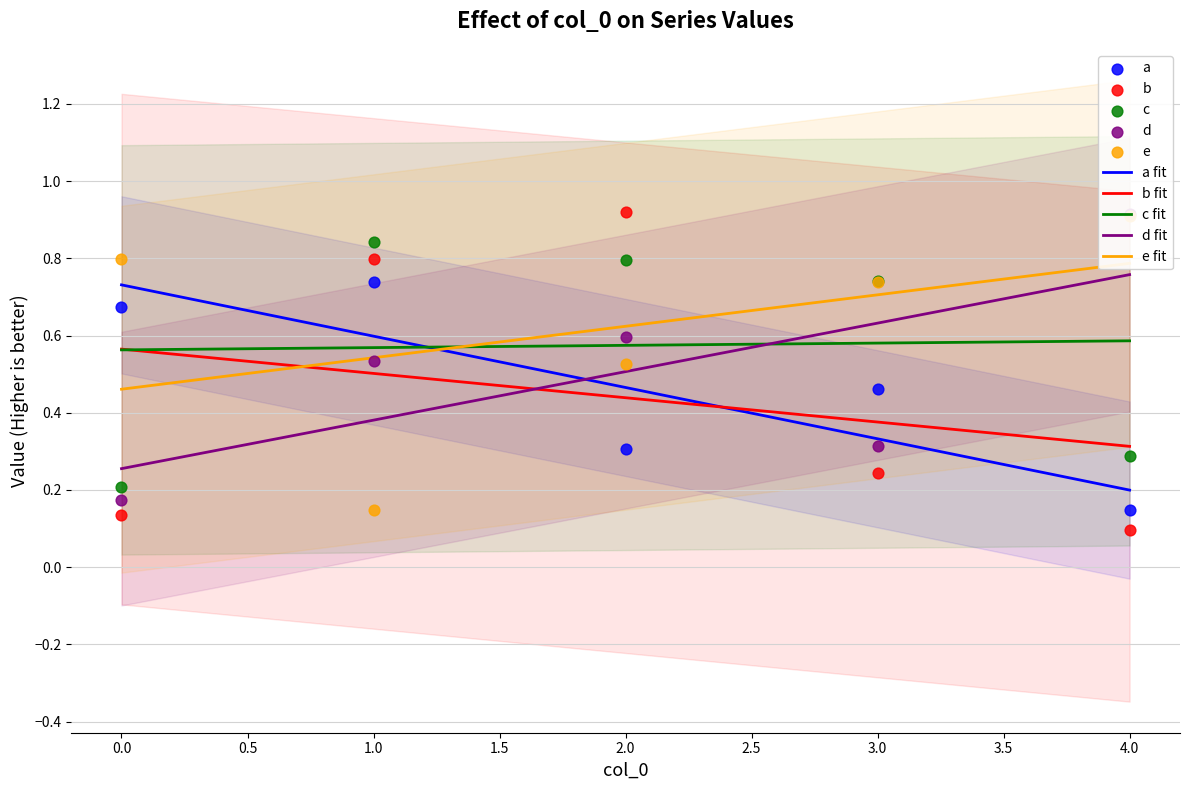

Which series has the largest Y range (max minus min)?

b